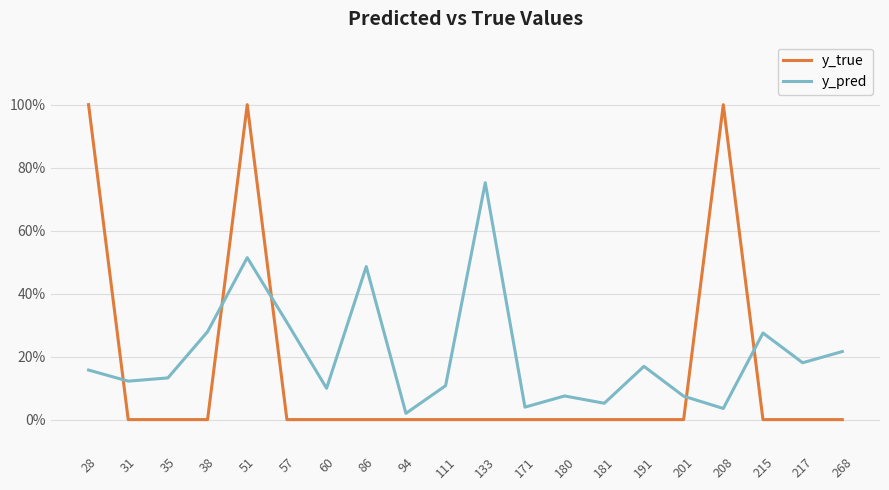

What are all the series names shown in the legend?

y_true, y_pred